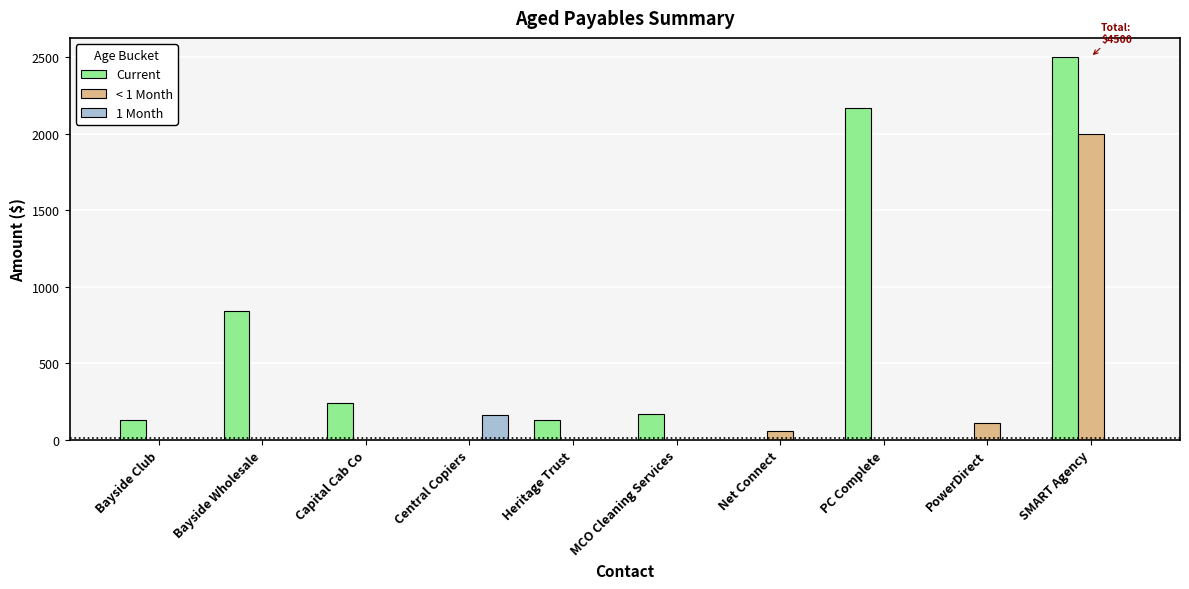

Count the number of categories in the chart.

10